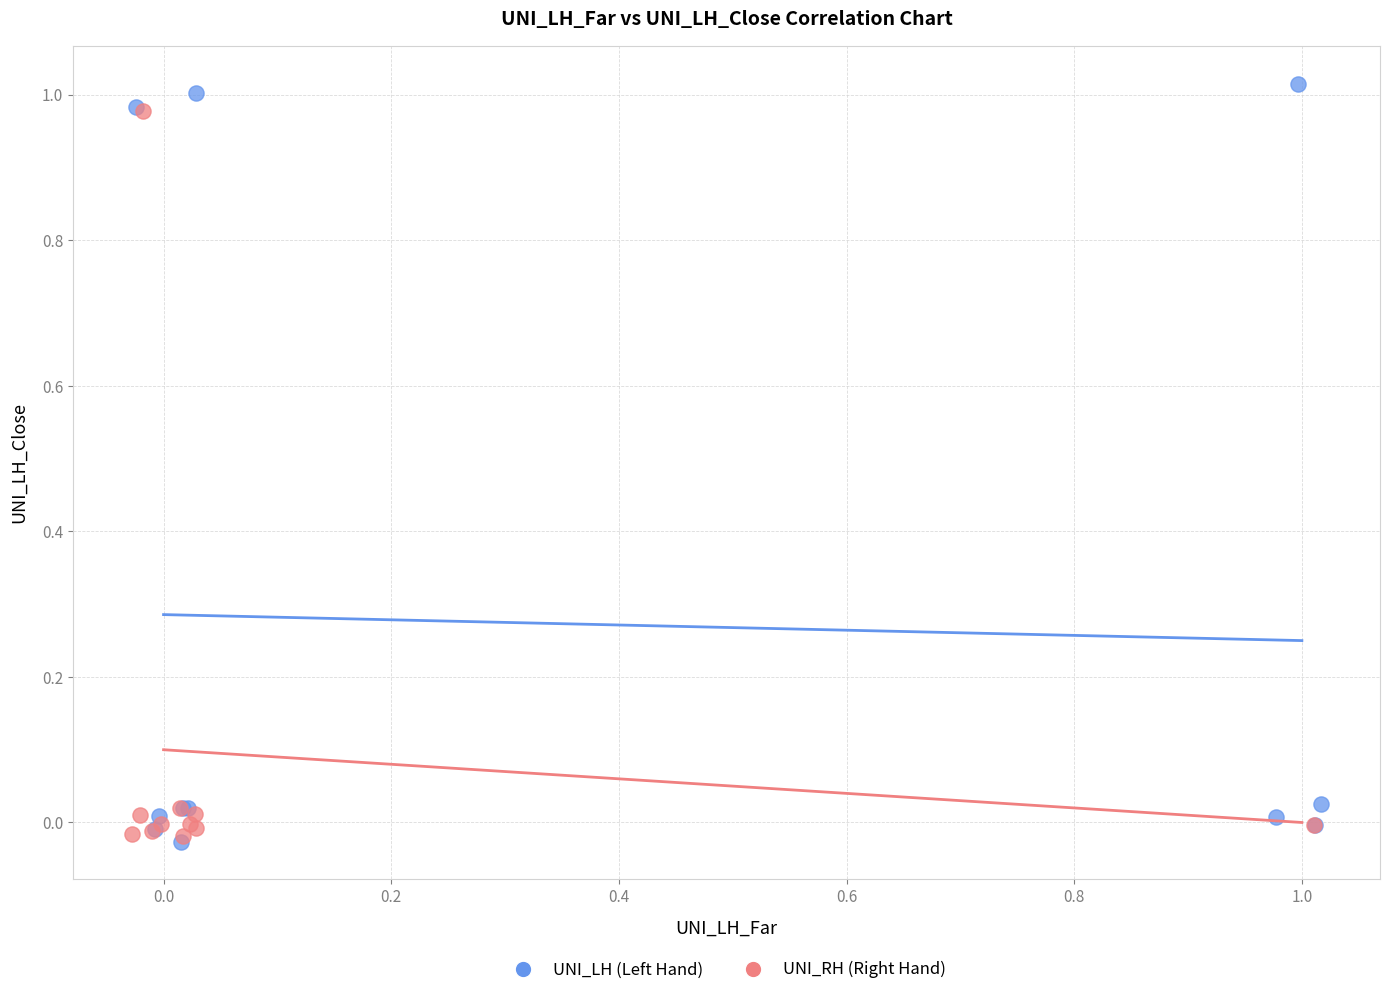

Which series has the largest Y range (max minus min)?

UNI_LH (Left Hand)